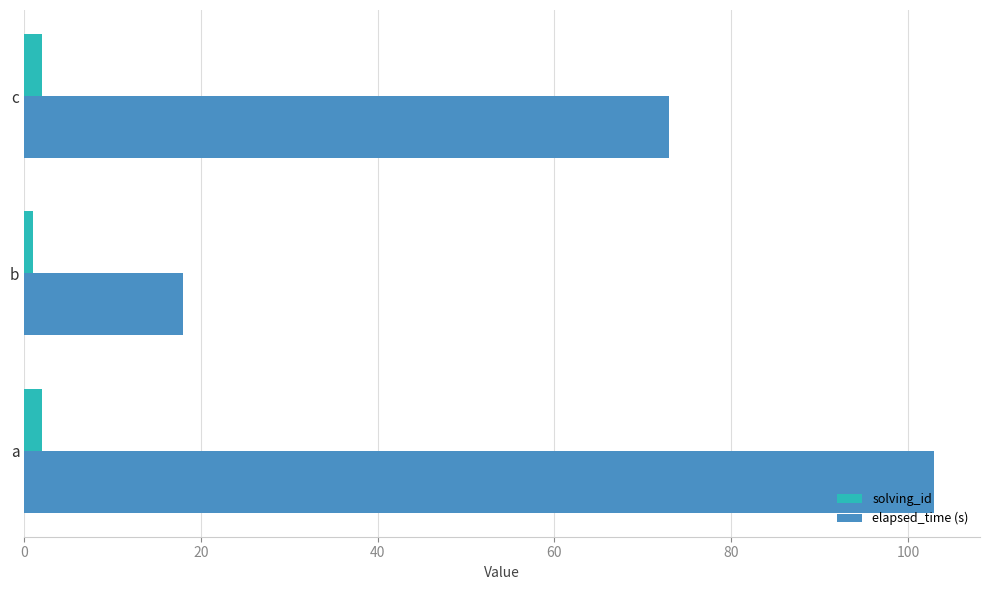

At which category is the sum across all series the highest?

a